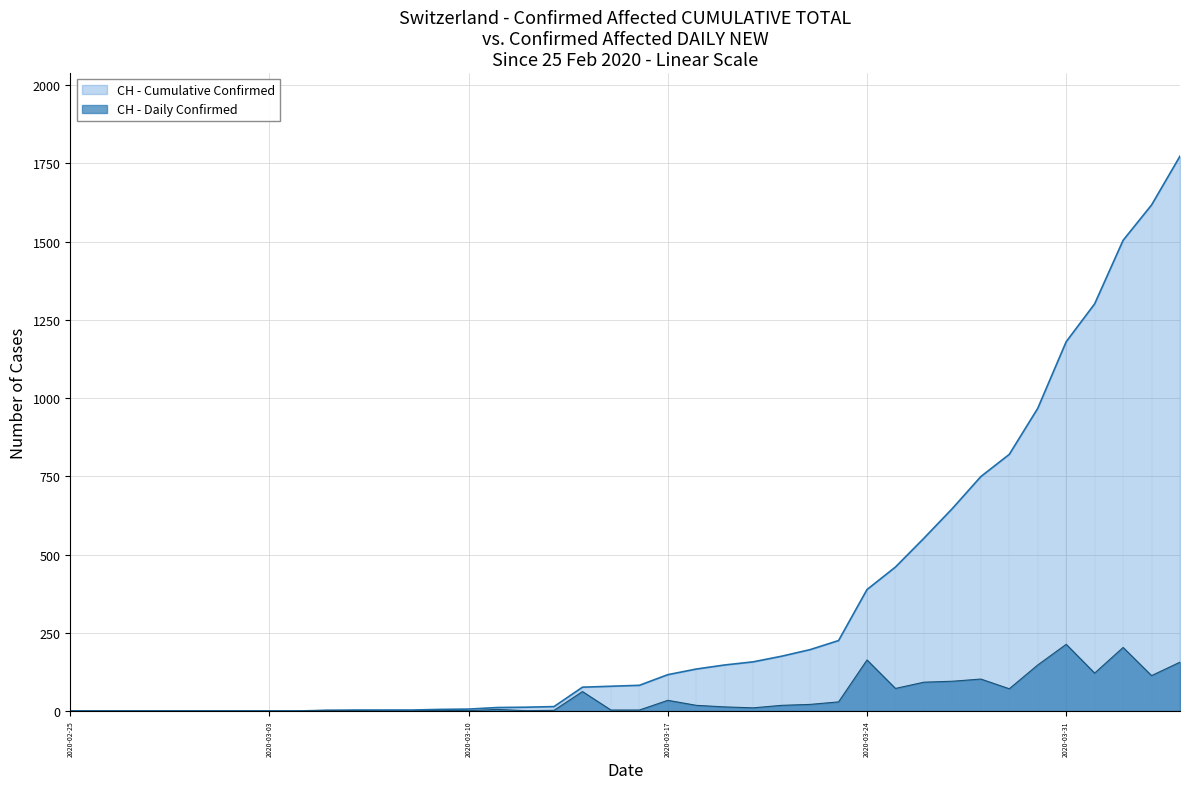

Which series has the largest total across all categories?

CH - Cumulative Confirmed